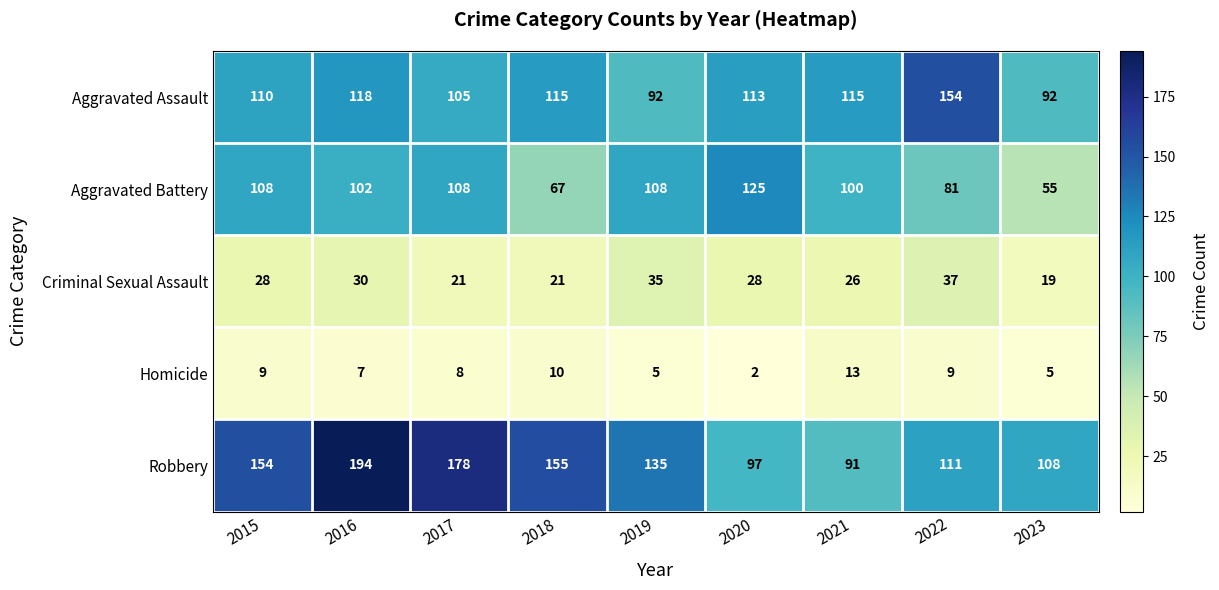

What value does the Aggravated Battery series have at 2017?

108